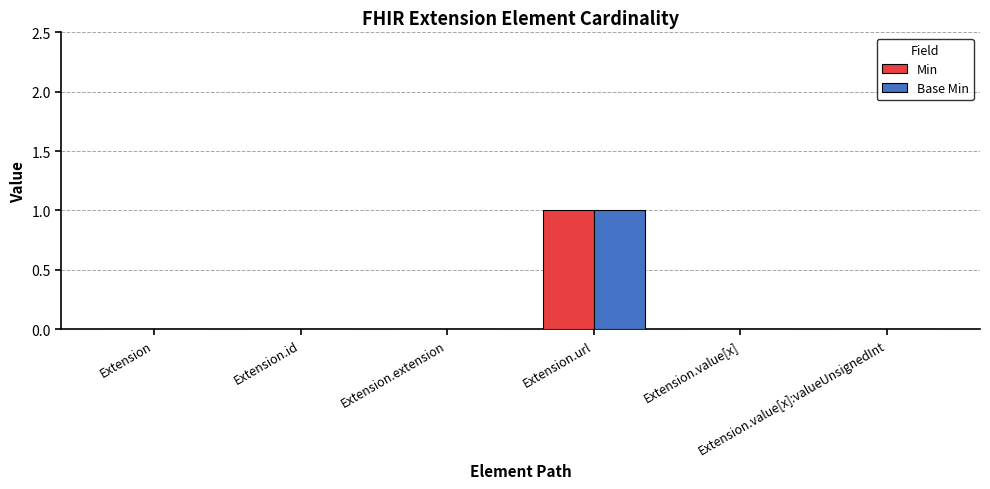

How many categories are shown in the chart?

6